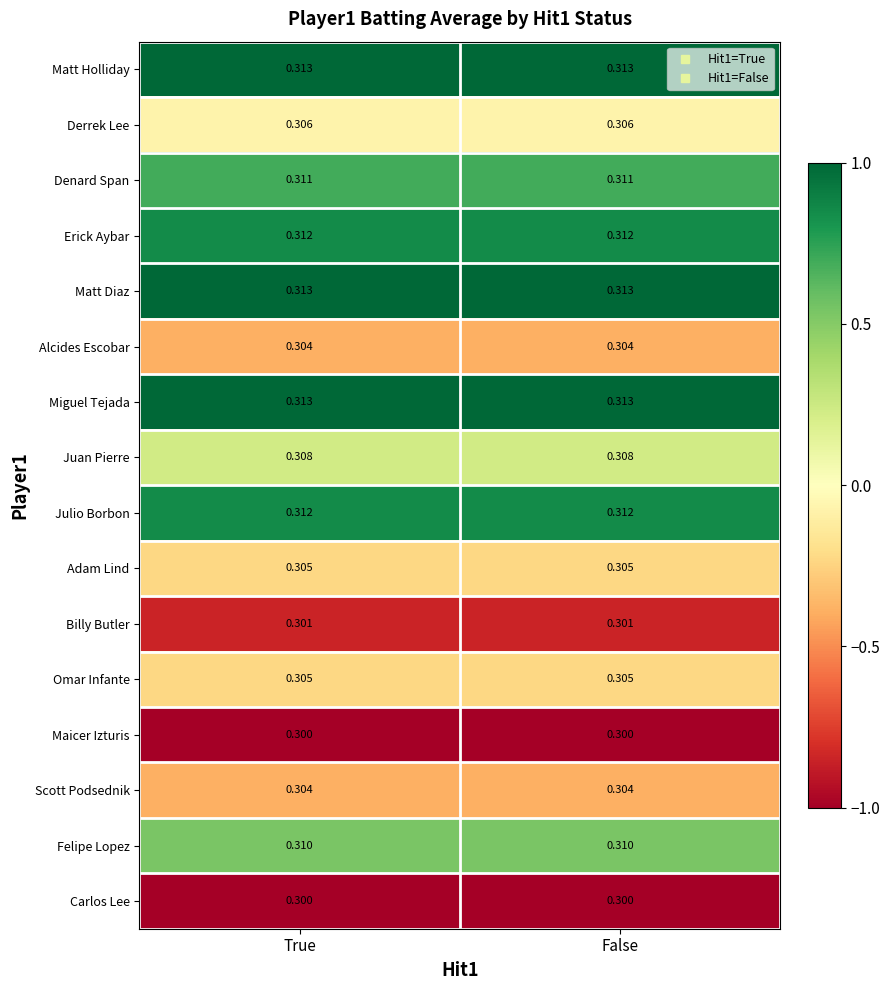

Is the value of Miguel Tejada at True greater than the value of Erick Aybar at False?

Yes